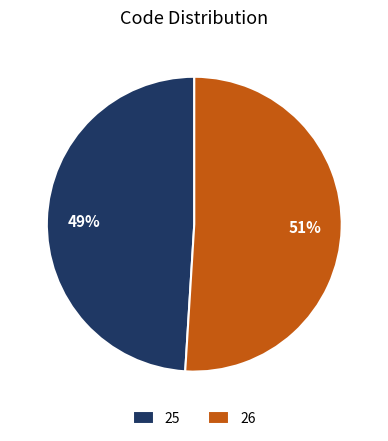

Count the number of slices in the pie.

2